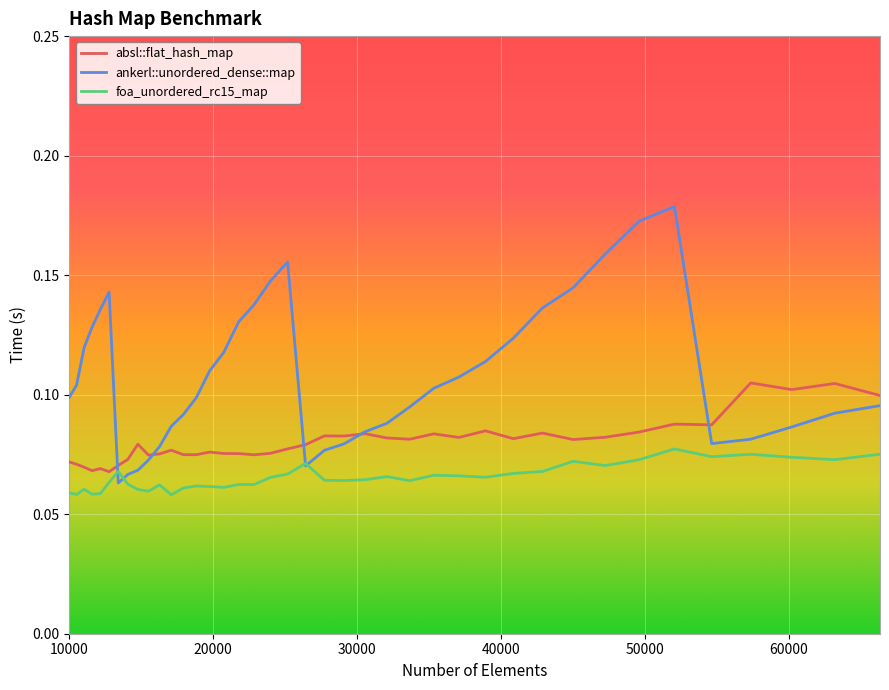

True or false: absl::flat_hash_map and foa_unordered_rc15_map cross at least once.

False